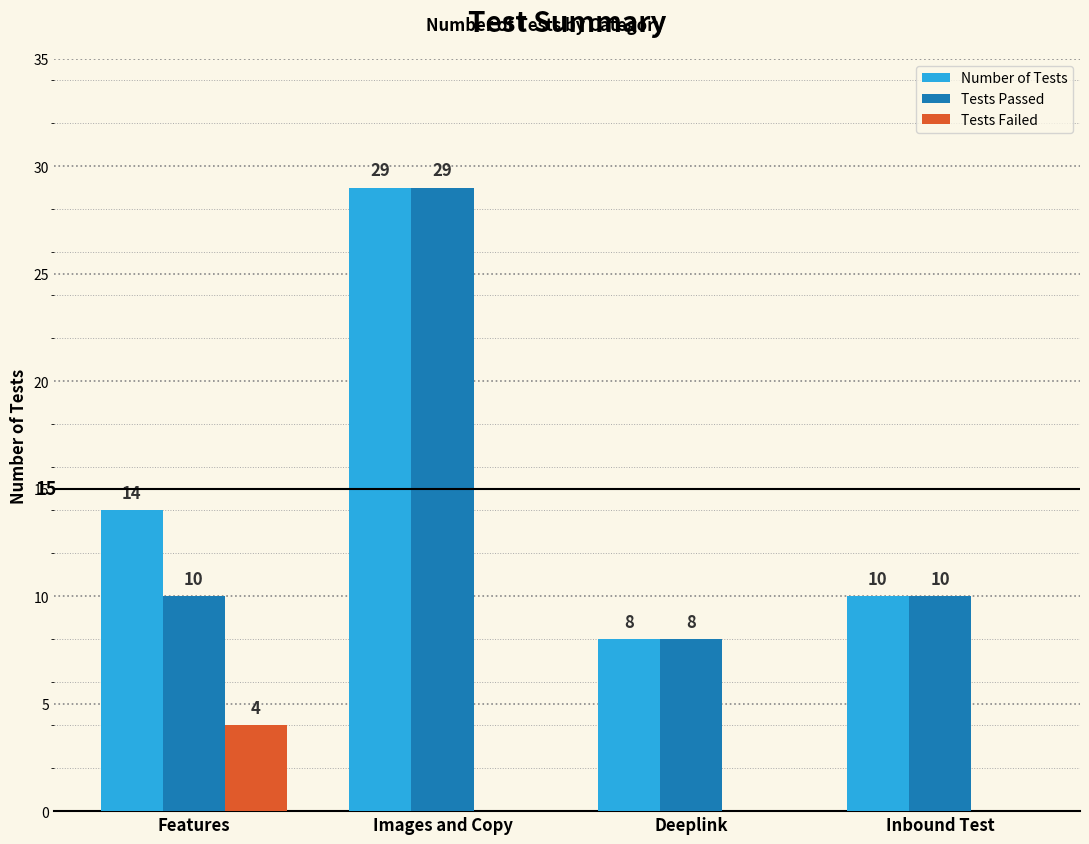

At which label is Number of Tests closest to 18?

Features